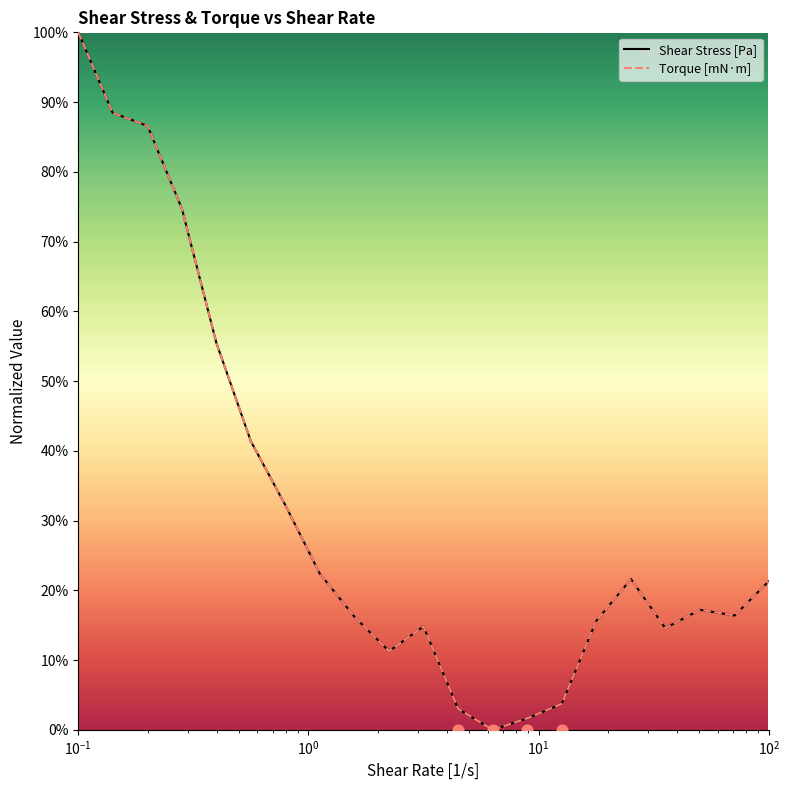

Which series has the widest spread of Y values?

Shear Stress [Pa]